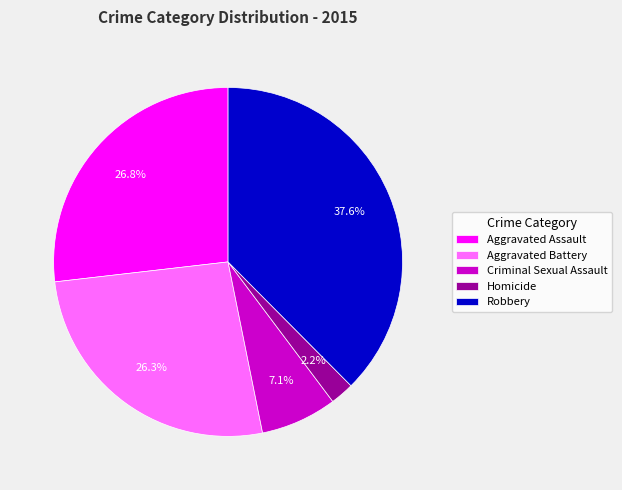

What is the largest slice in the pie chart?

Robbery